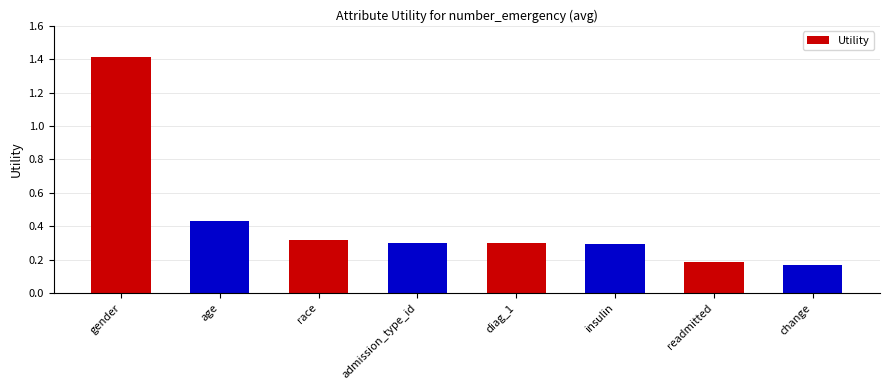

What is the sum of all values?

3.4